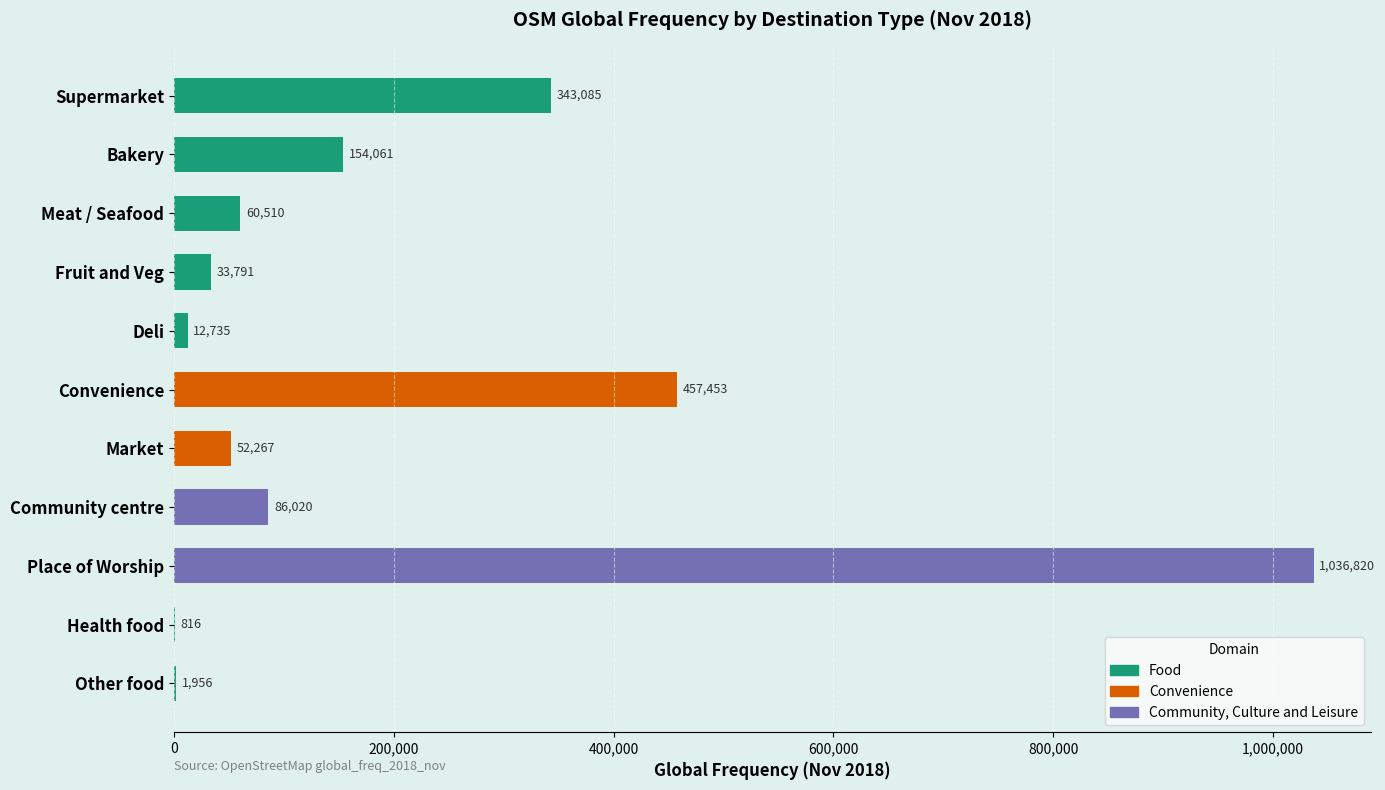

Is it true that the value at Market is 32195?

False